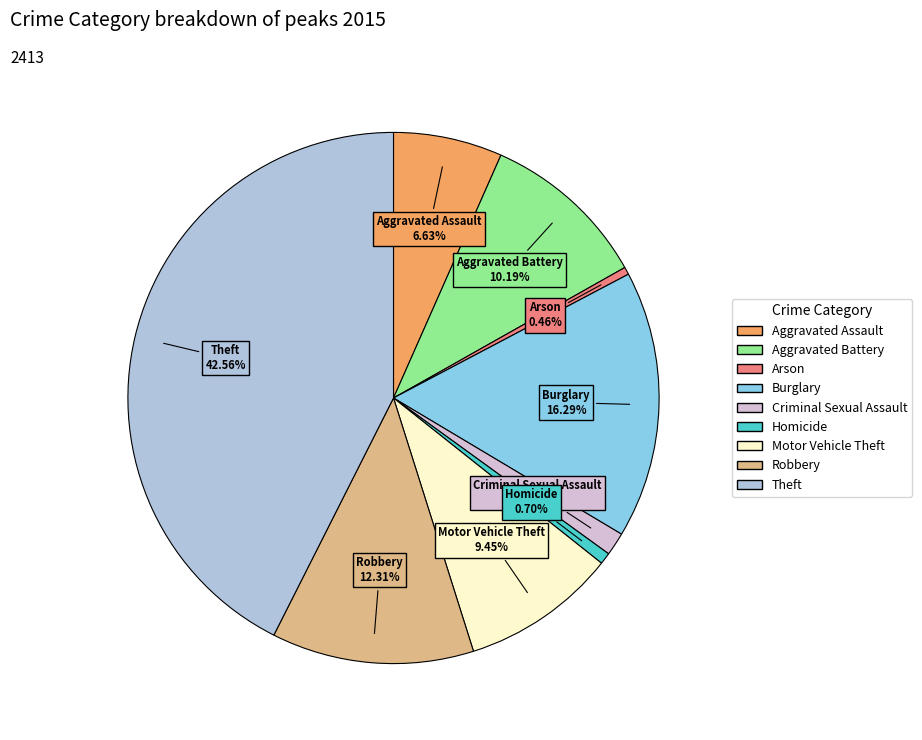

Between Aggravated Battery and Homicide, which is larger?

Aggravated Battery